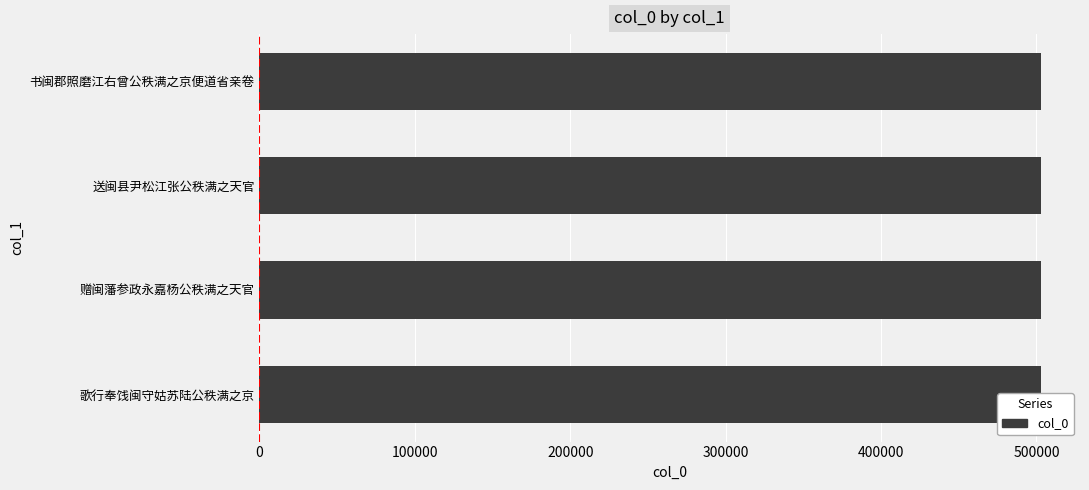

What is the difference between the maximum and minimum values?

265